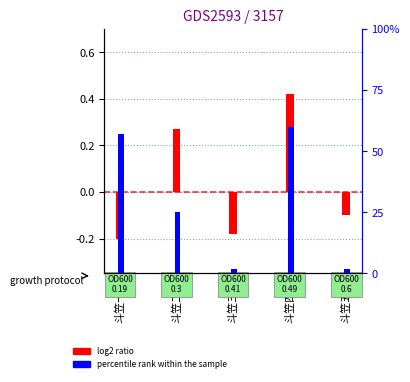

Does the chart contain any negative values?

Yes